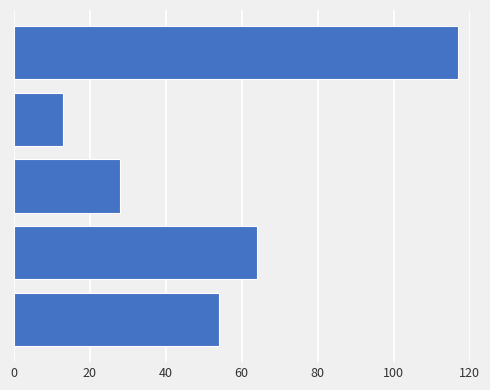

What is the smallest value displayed?

13